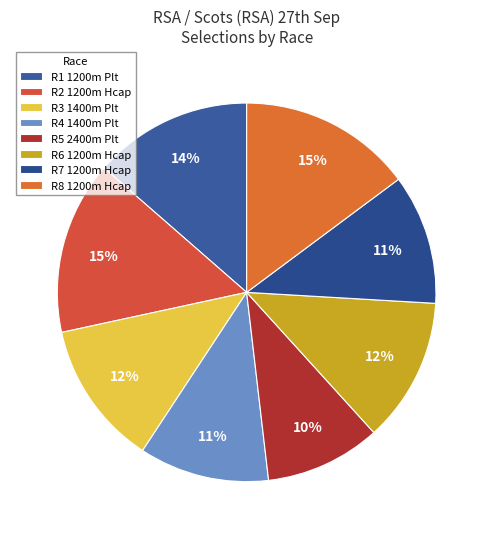

To the nearest percent, what portion does R8 1200m Hcap represent?

15%